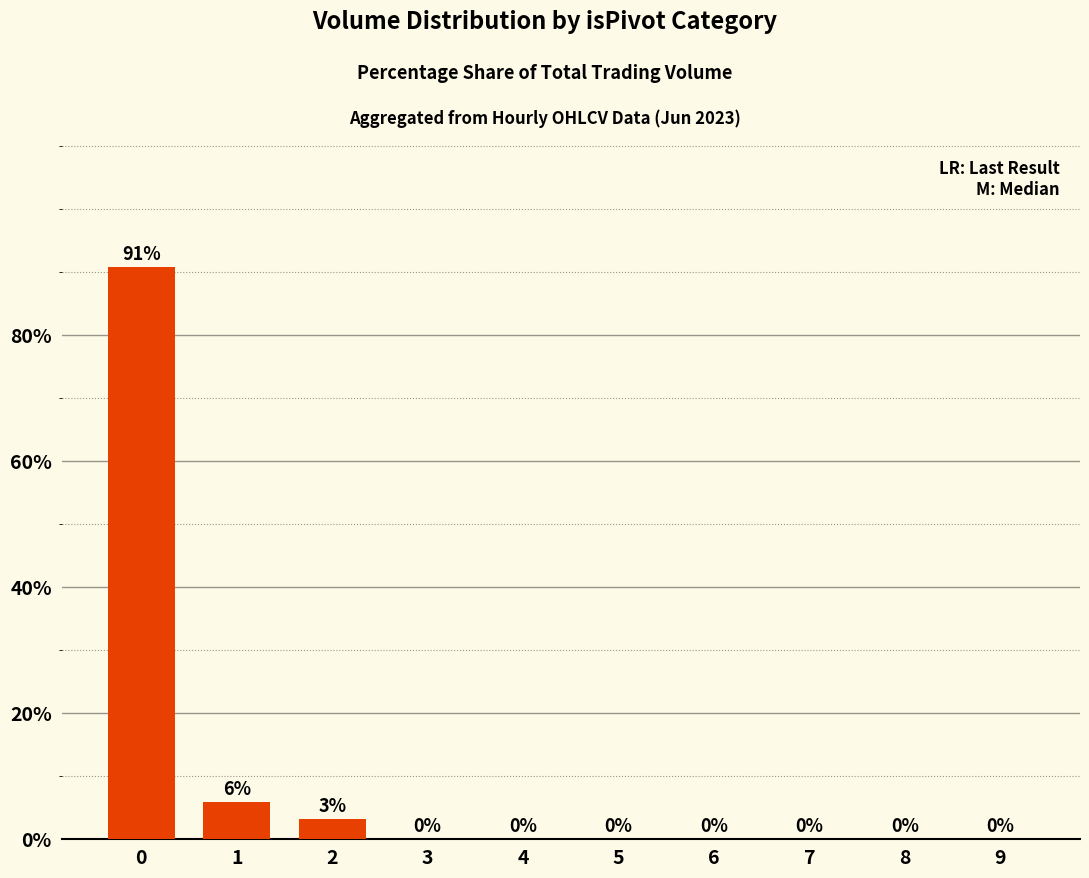

True or false: the data shows -42.7 at 9.

False